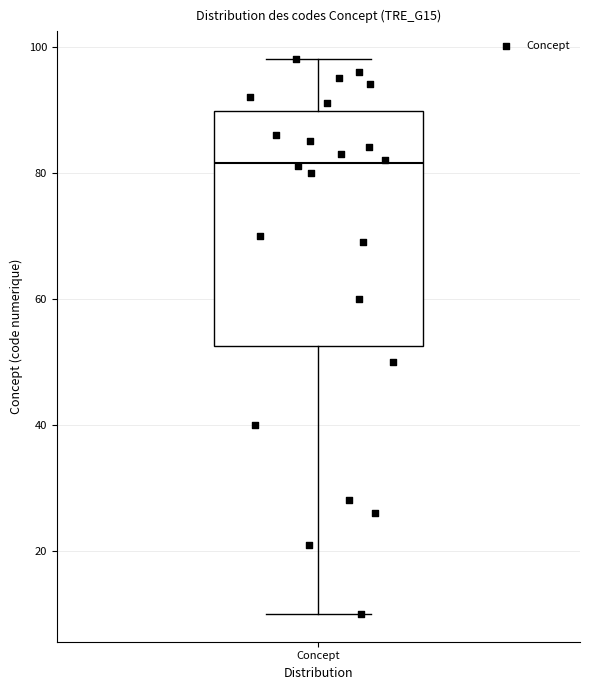

Transcribe this box plot: give where the median line is, the range the box spans, and where the two whiskers end, as read against the y-axis. The values are not printed on the chart, so give them approximately, as read against the axis.

median 82, box 52 to 90, whiskers 10 to 98